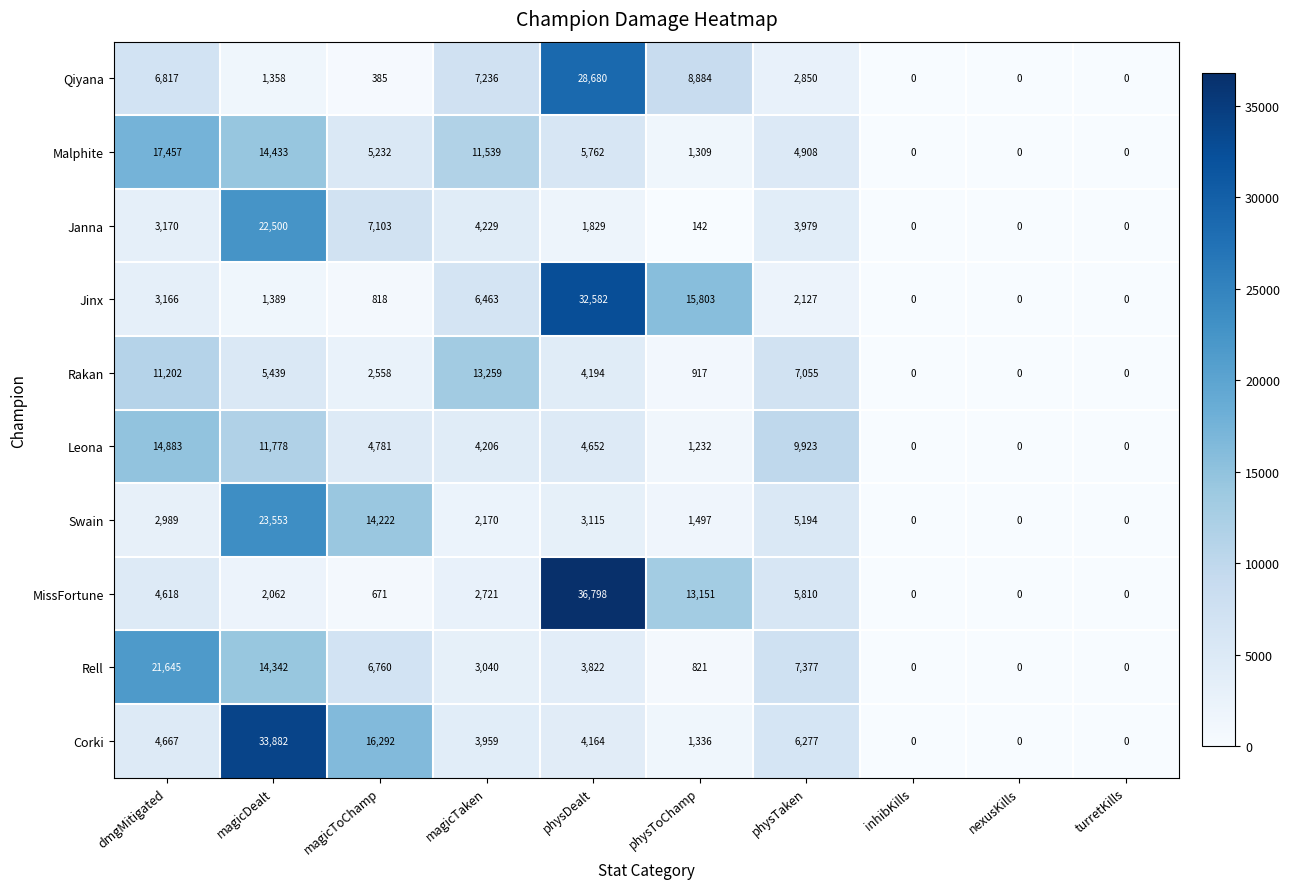

Which series has the largest total across all categories?

Corki